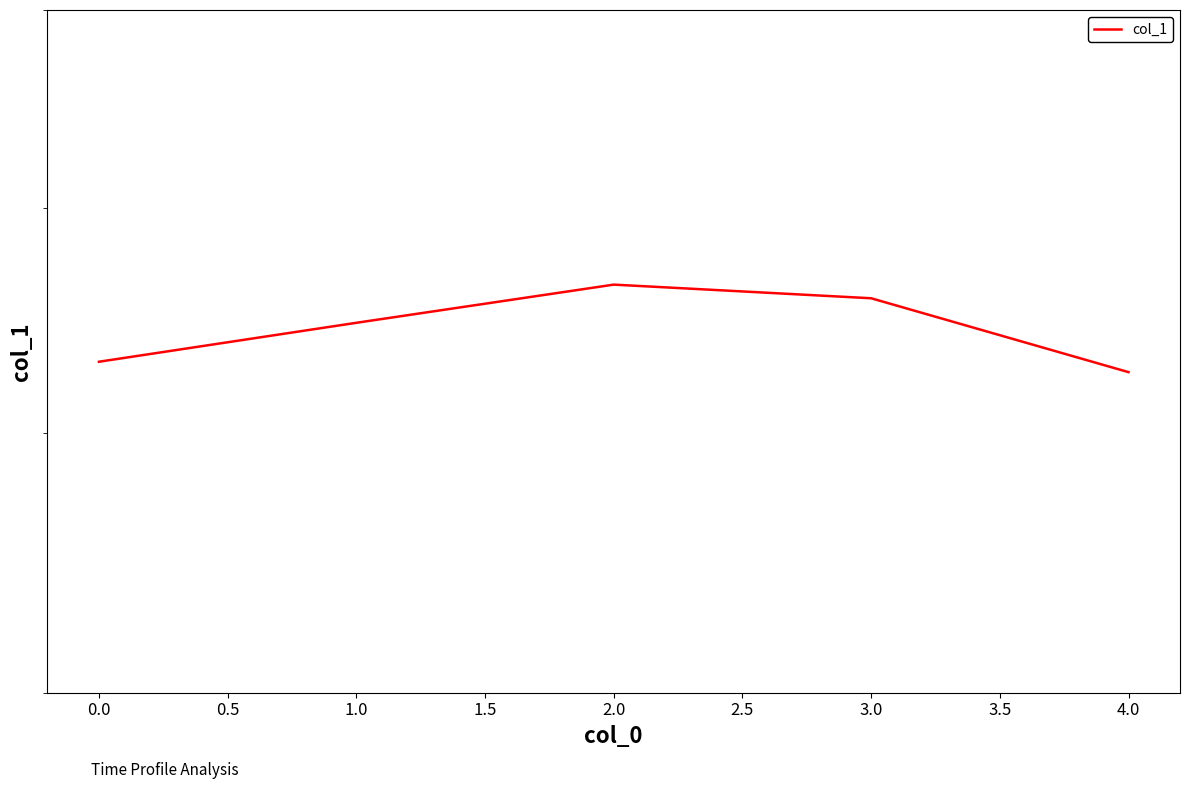

True or false: the data has more than 0 interior local peaks.

True